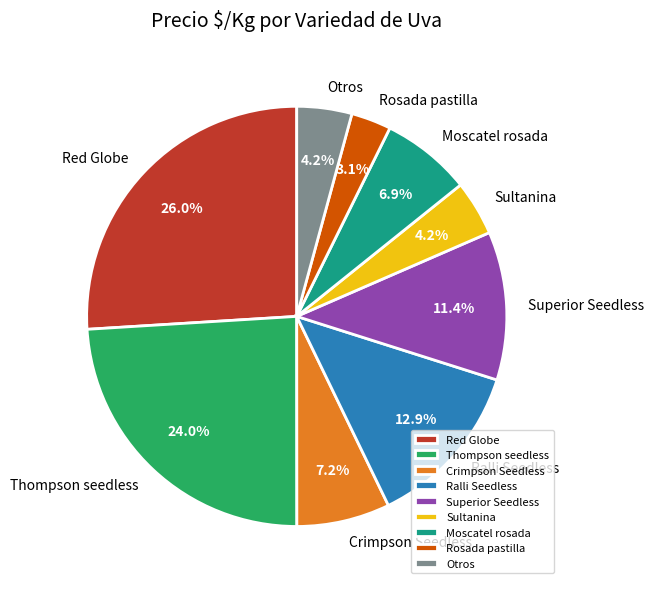

To the nearest percent, what is the average slice percentage?

11%